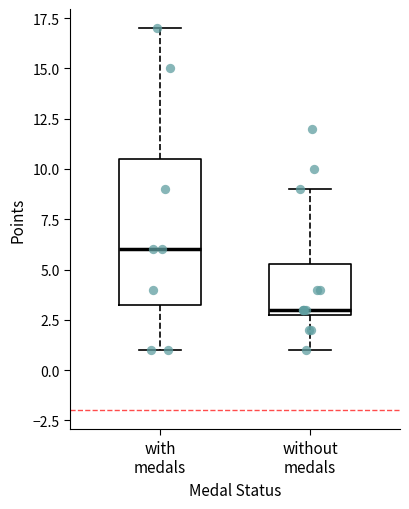

Which box has the highest median line?

with medals